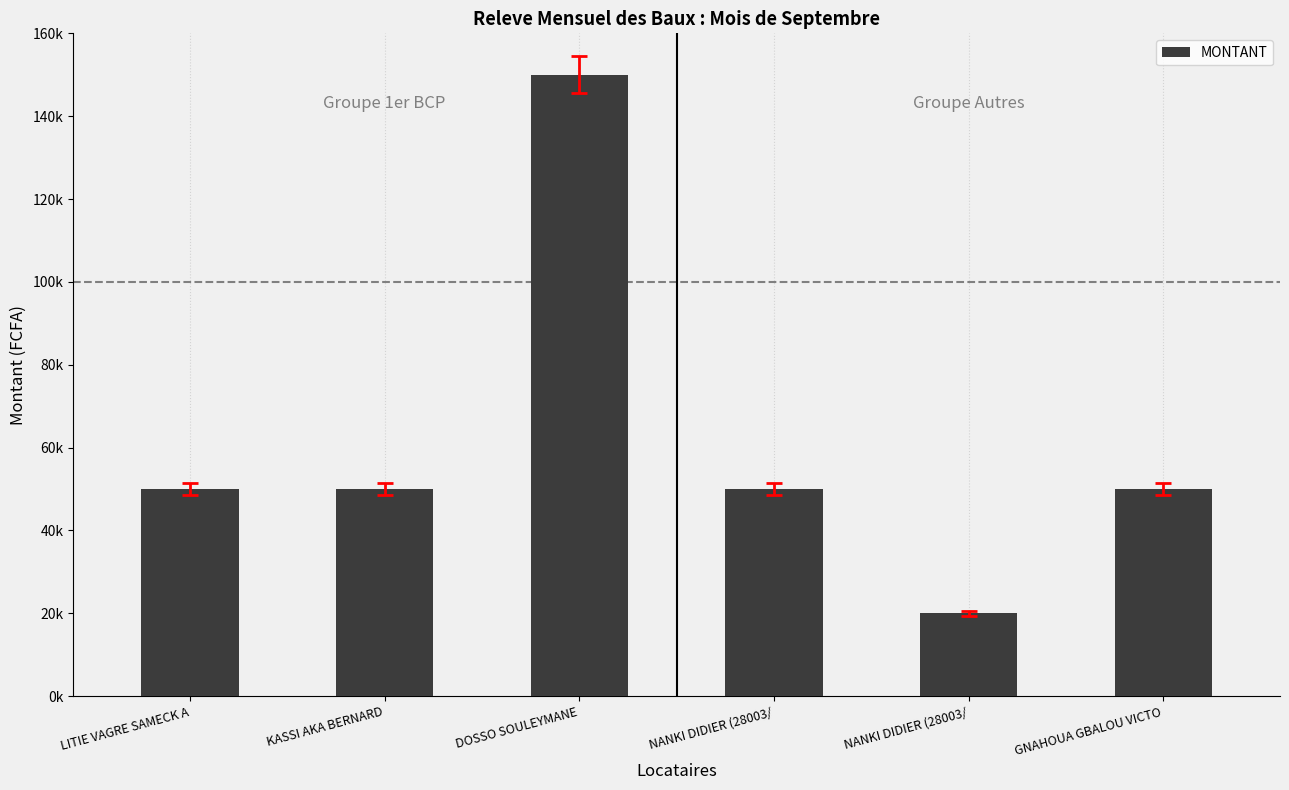

The value at NANKI DIDIER (28003/ is 81221. True or false?

False